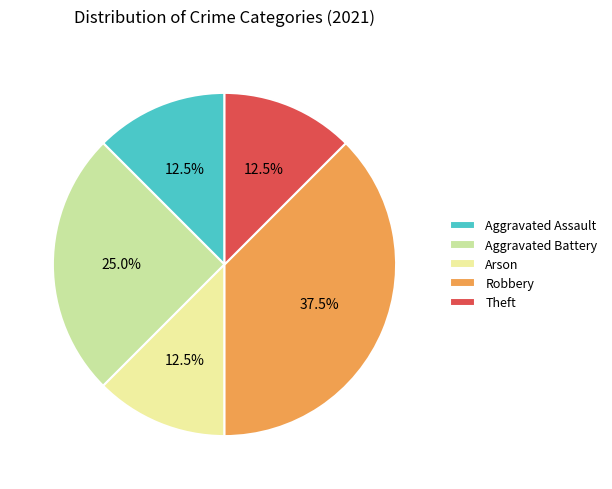

Between Aggravated Battery and Theft, which is larger?

Aggravated Battery